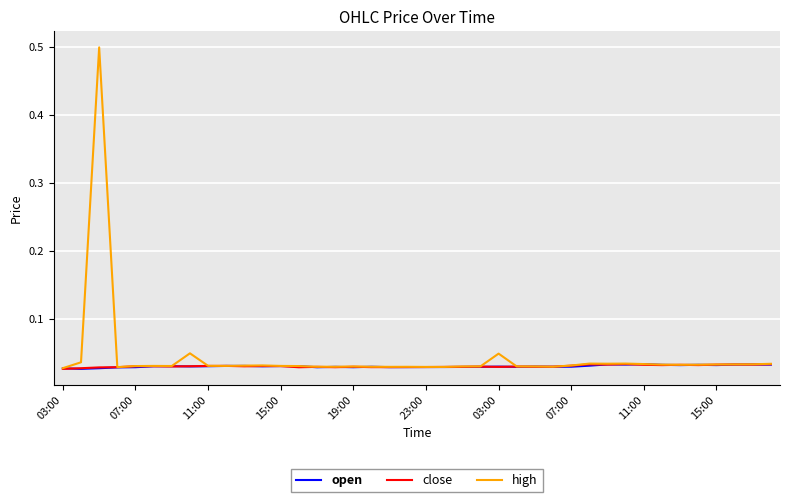

At how many categories does at least one series exceed 0?

40